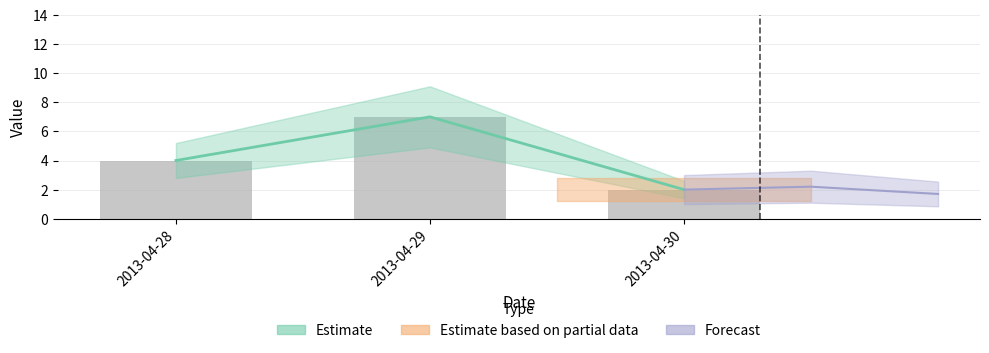

What is the change in value from 2013-04-28 to 2013-04-29?

+3